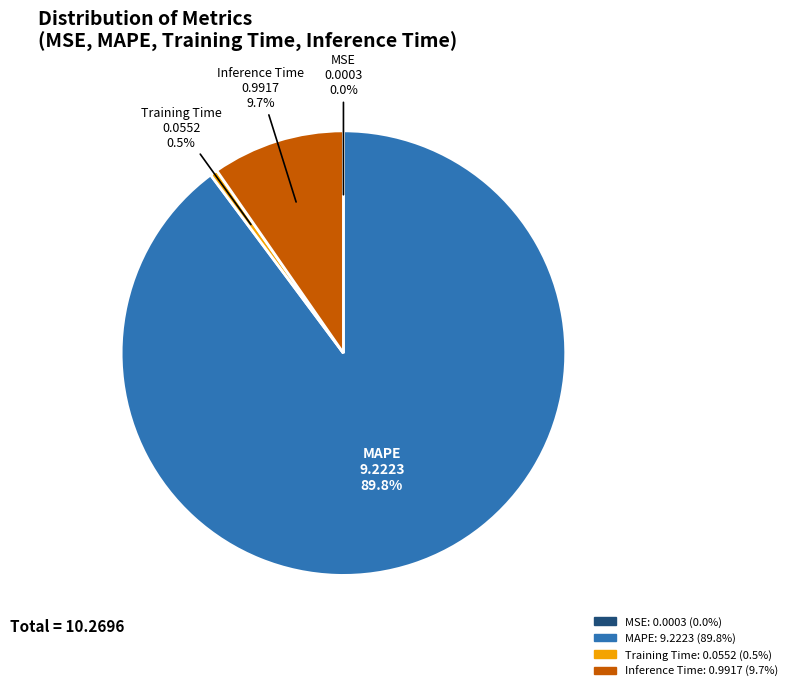

To the nearest percent, what is the average slice percentage?

25%